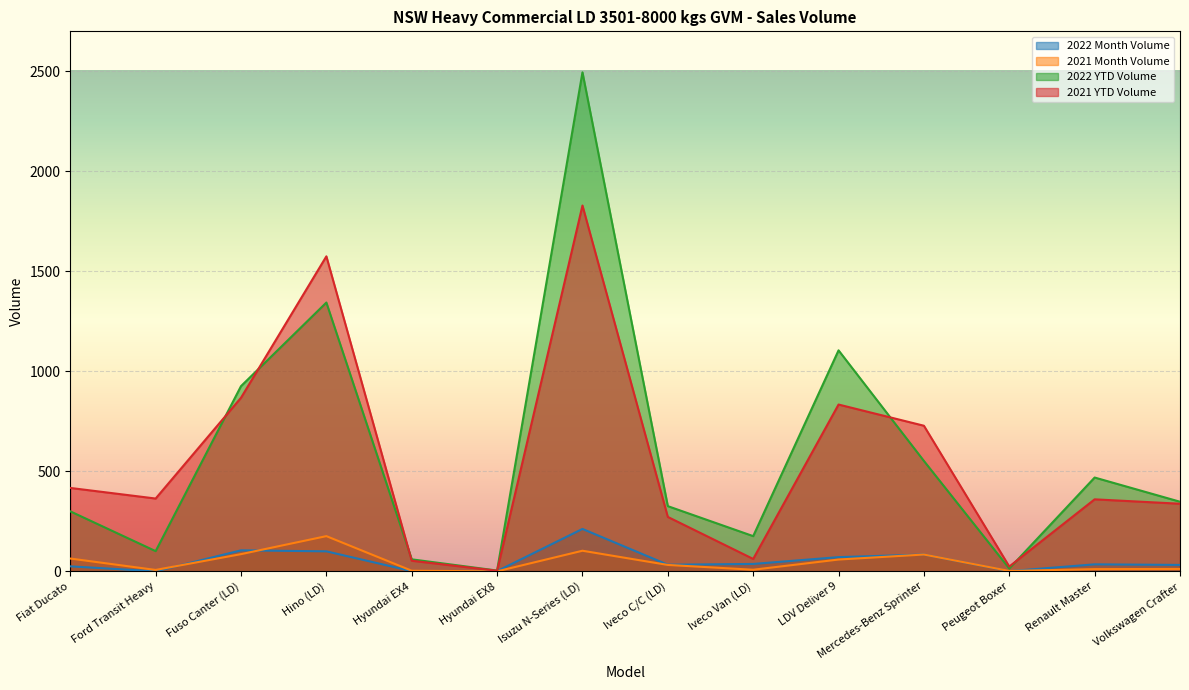

Reading right to left, transcribe all the data shown in this chart.

2022 Month Volume: 32	35	1	84	71	37	33	212	1	1	100	105	0	25
2021 Month Volume: 12	11	2	84	59	8	32	103	0	3	176	86	7	64
2022 YTD Volume: 348	469	14	552	1105	176	326	2495	4	60	1344	926	101	300
2021 YTD Volume: 338	360	24	728	834	62	272	1829	3	53	1575	868	364	417